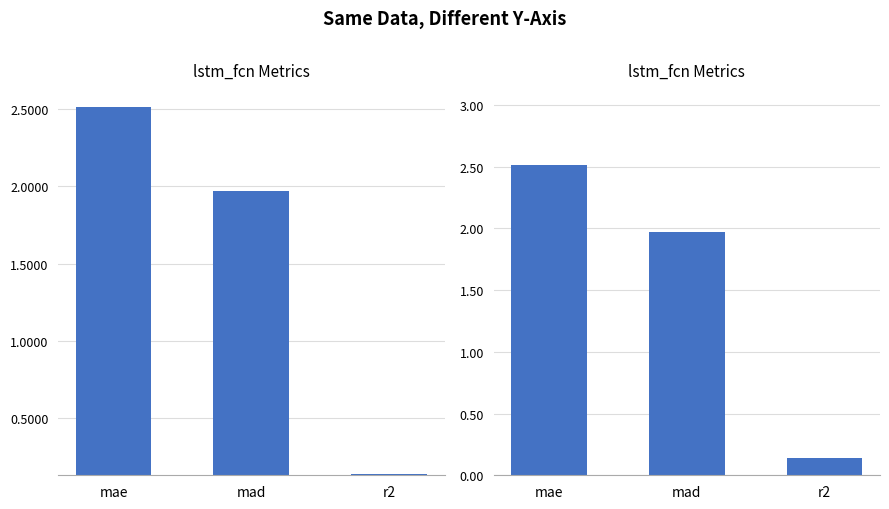

The chart shows a value of 0.6 at mad. True or false?

False